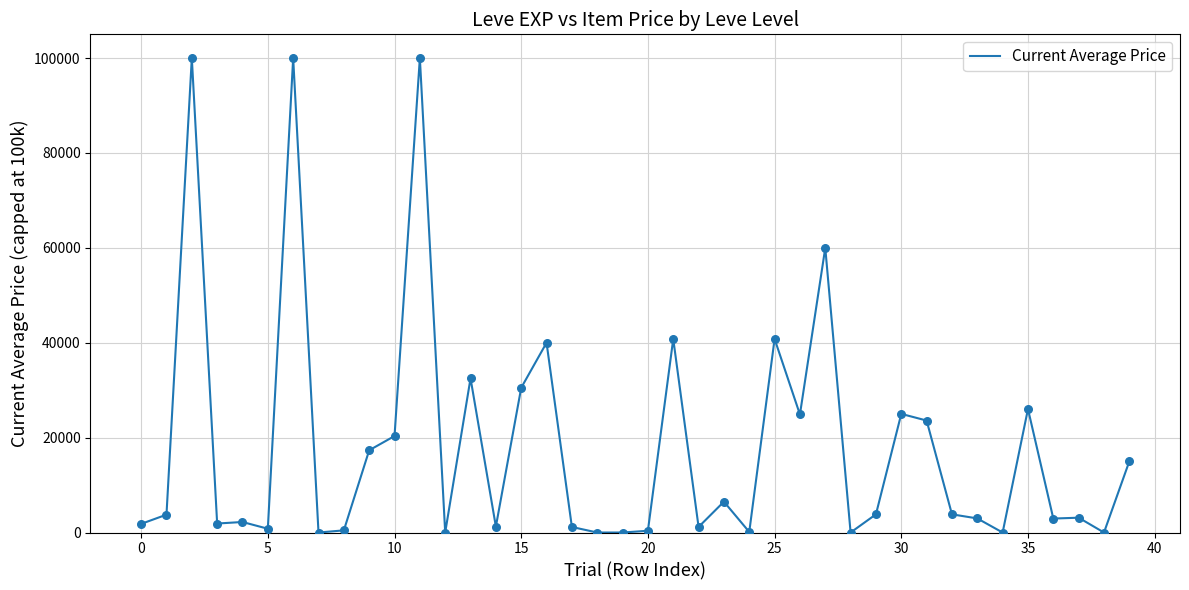

What is the maximum value shown in the chart?

100000